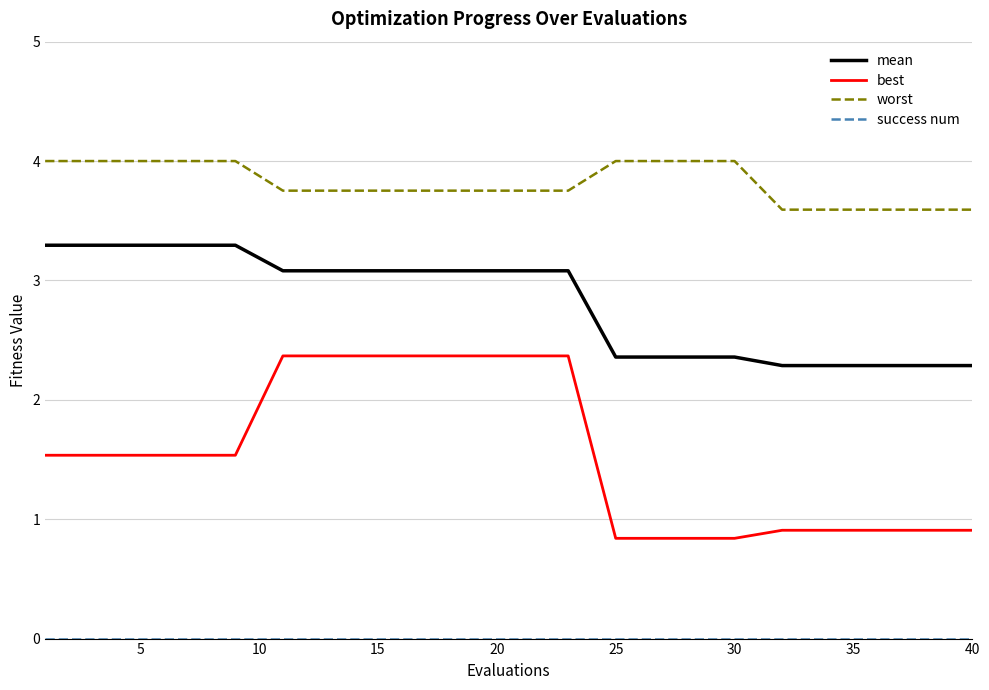

True or false: mean and best intersect in this chart.

False